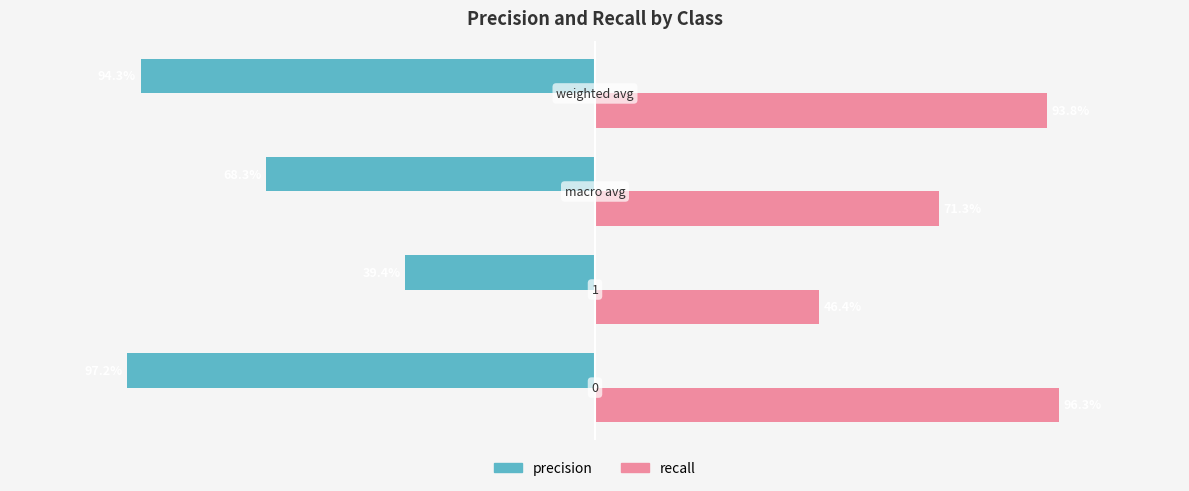

Reading right to left, what are all the values shown in this chart?

precision: -0.9	-0.7	-0.4	-1.0
recall: 0.9	0.7	0.5	1.0